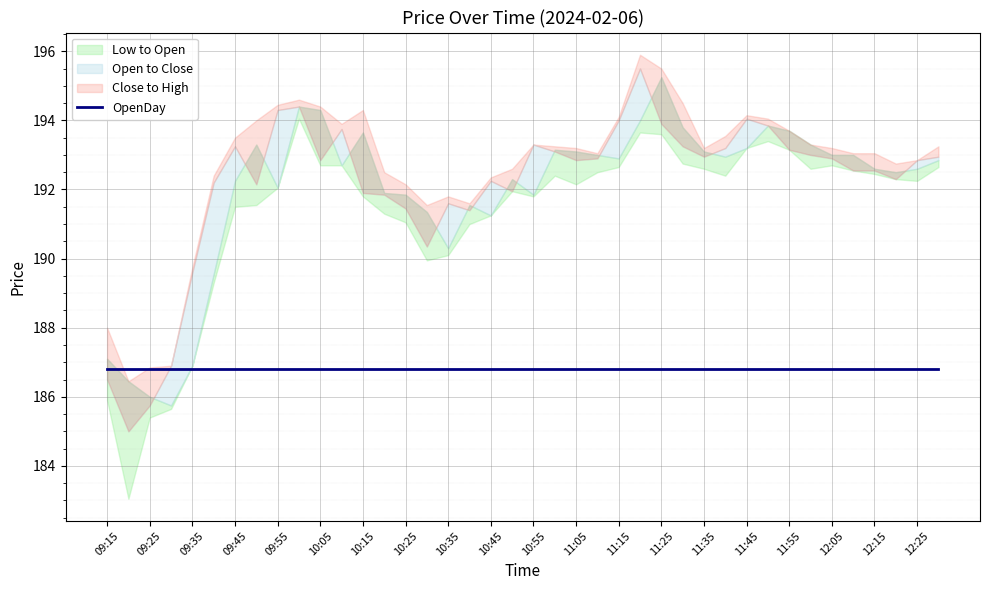

What is the smallest value displayed?

183.1